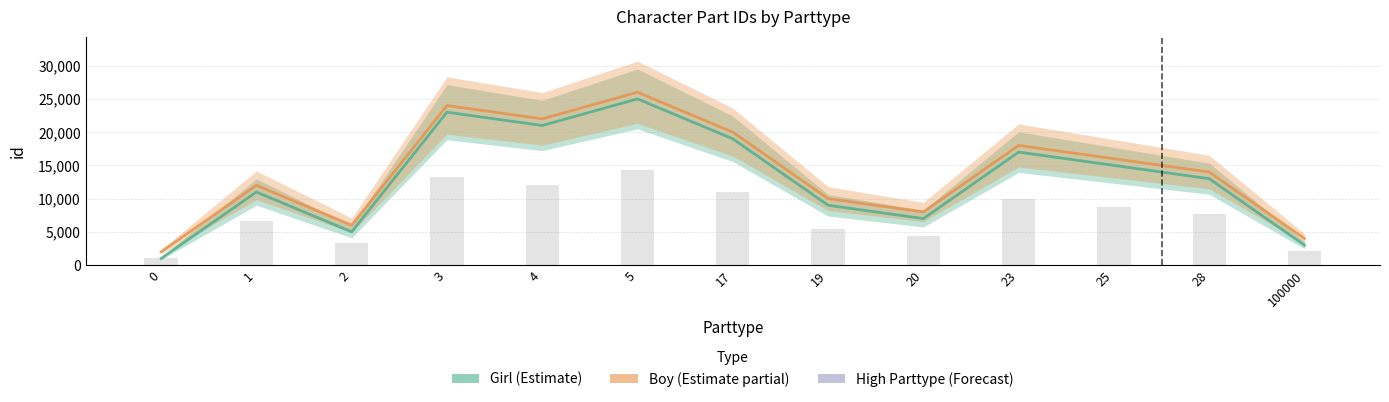

At which category is the sum across all series the highest?

5